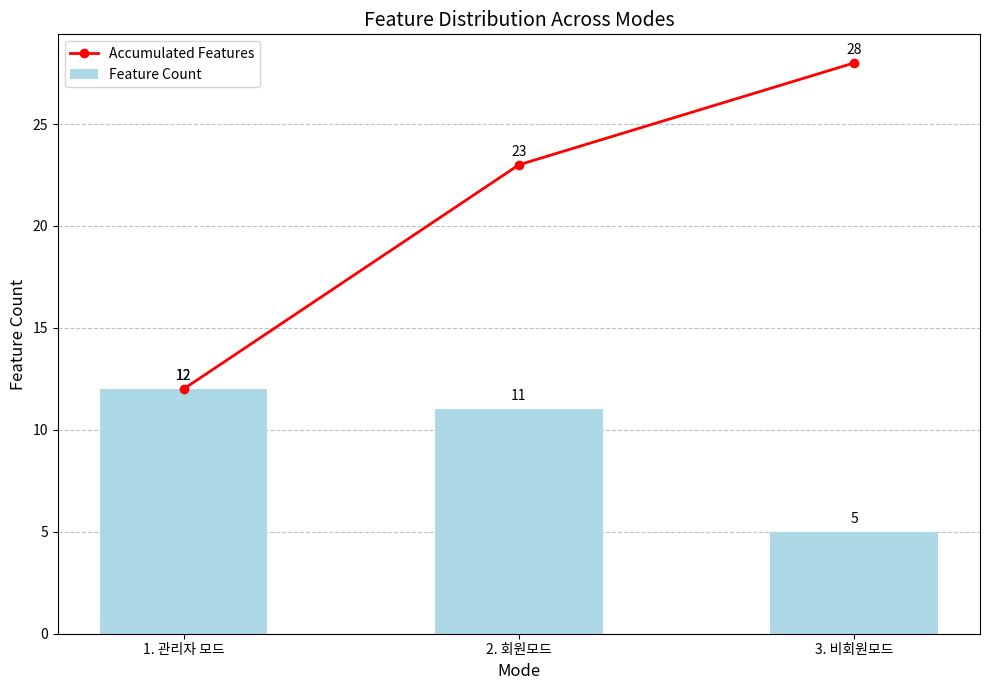

Which series changed the most between 2. 회원모드 and 3. 비회원모드?

Feature Count